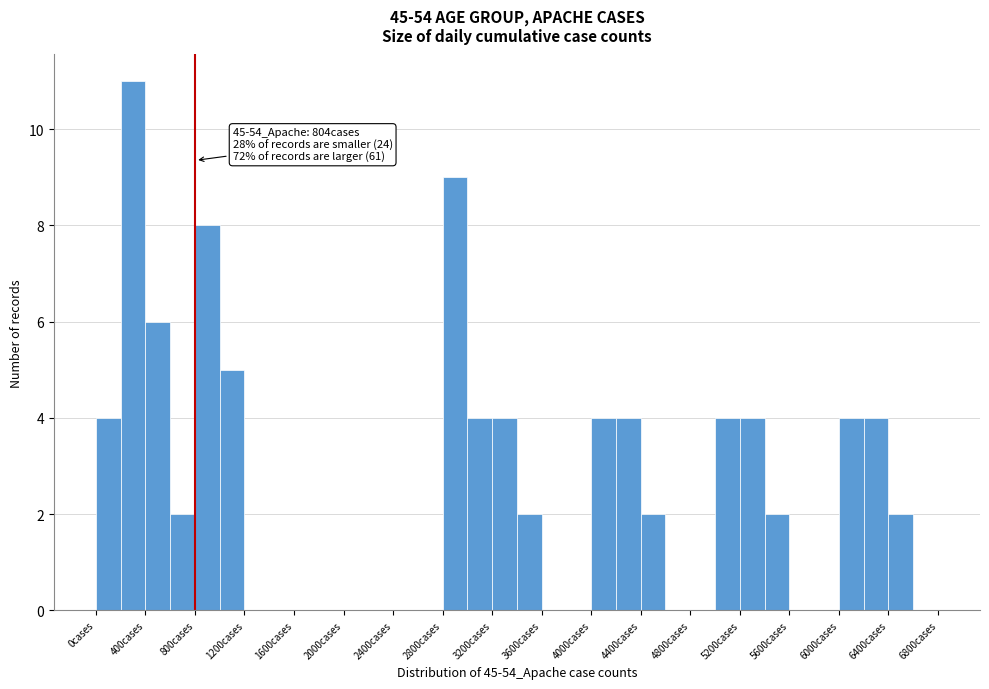

Over which range of the x-axis is the bar tallest?

200 to 400